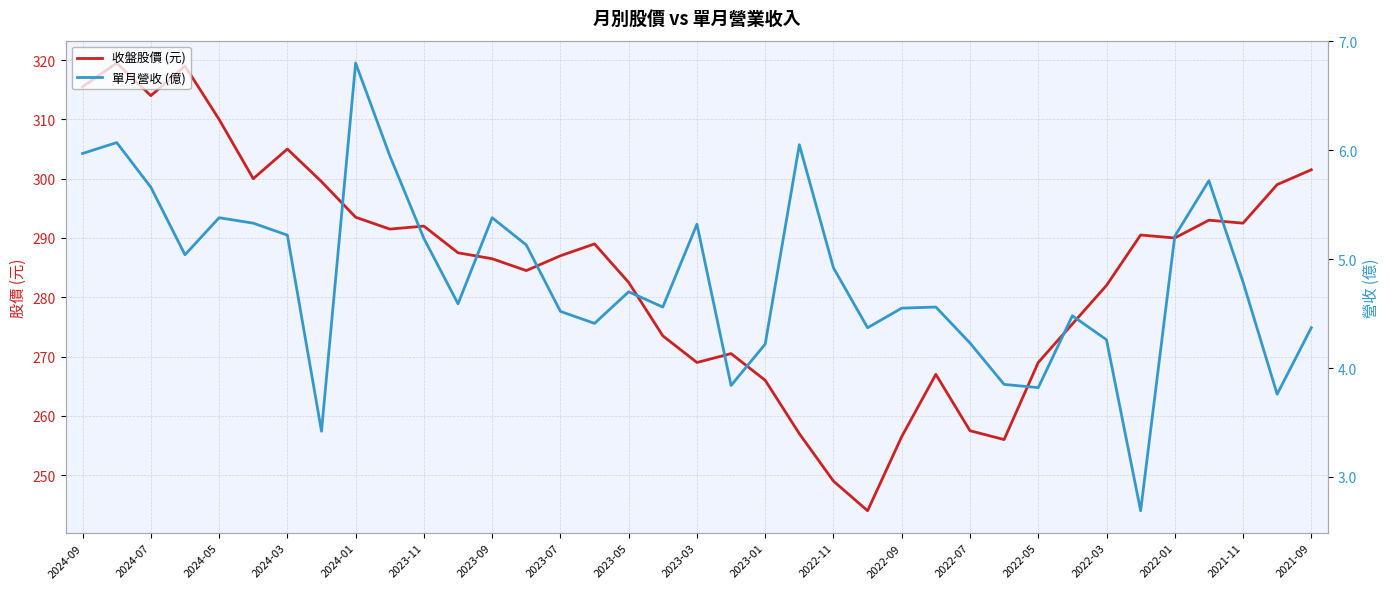

The 收盤股價 (元) series shows 167.1 at 2024-03. True or false?

False